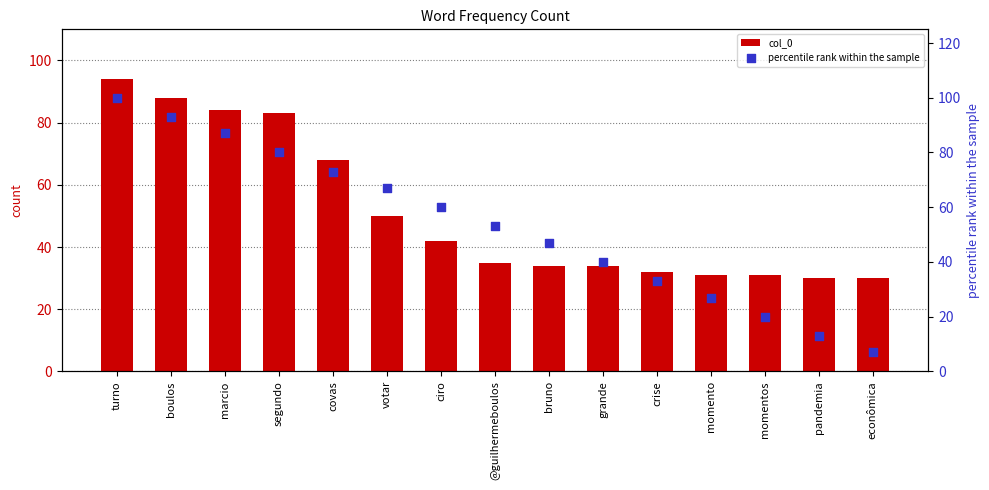

Which series has the largest total across all categories?

percentile rank within the sample